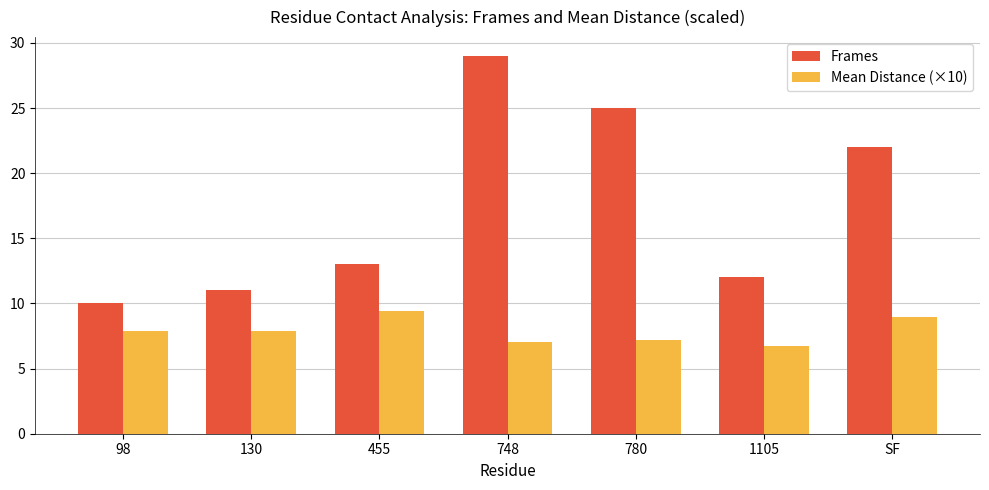

Read the Frames value at 1105.

12.0